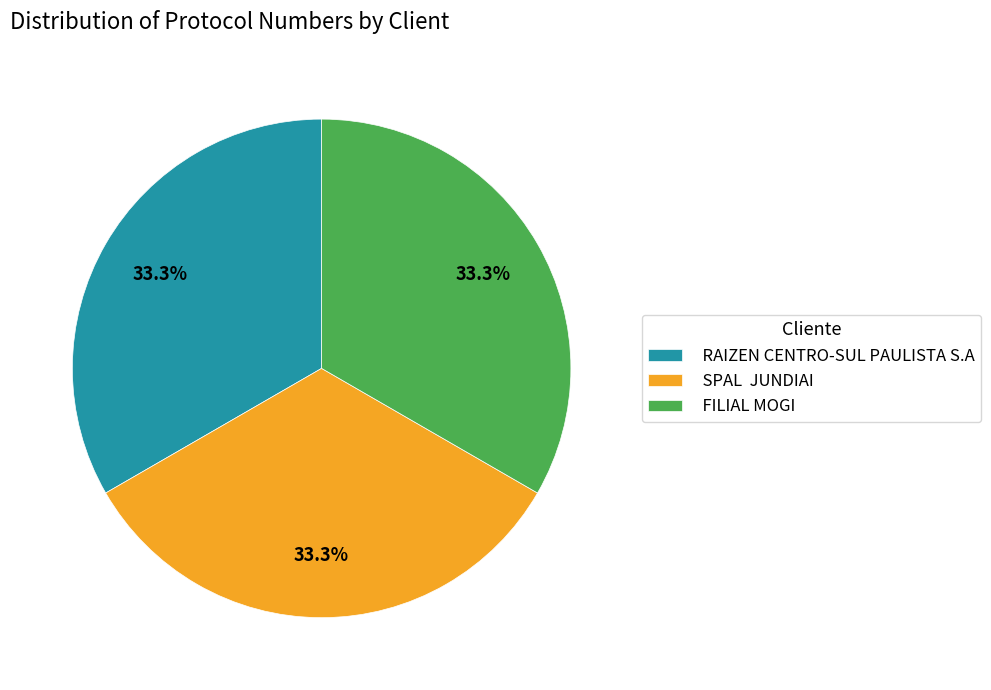

Does RAIZEN CENTRO-SUL PAULISTA S.A represent more than half of the total?

No